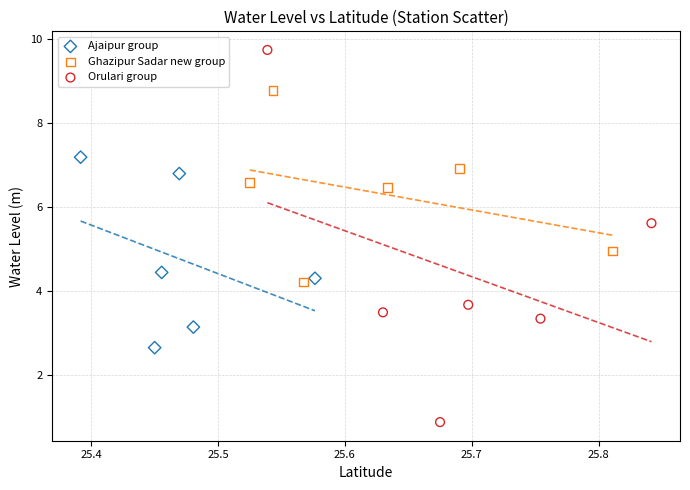

Which series reaches the maximum Y coordinate?

Orulari group